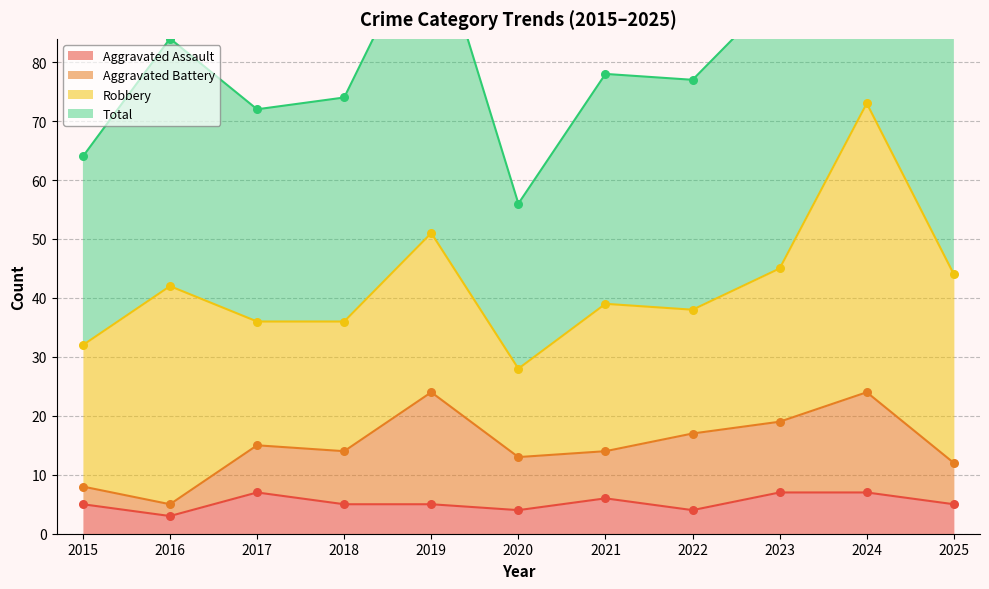

True or false: Aggravated Assault has a value of 7 at 2023.

True